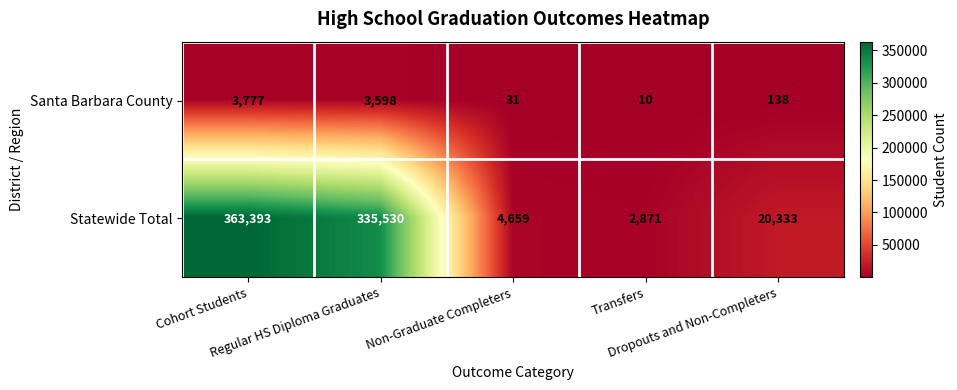

What is the difference between the highest and lowest values at Regular HS Diploma Graduates?

331932